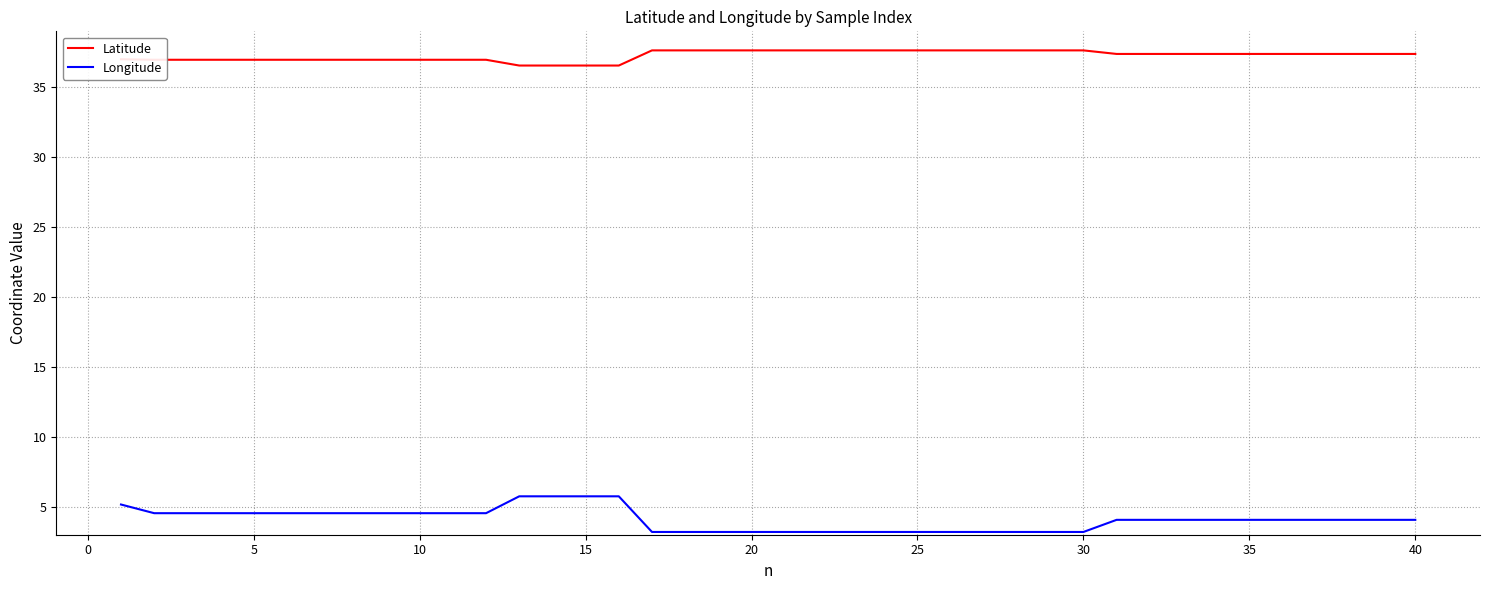

True or false: Latitude and Longitude cross at least once.

False